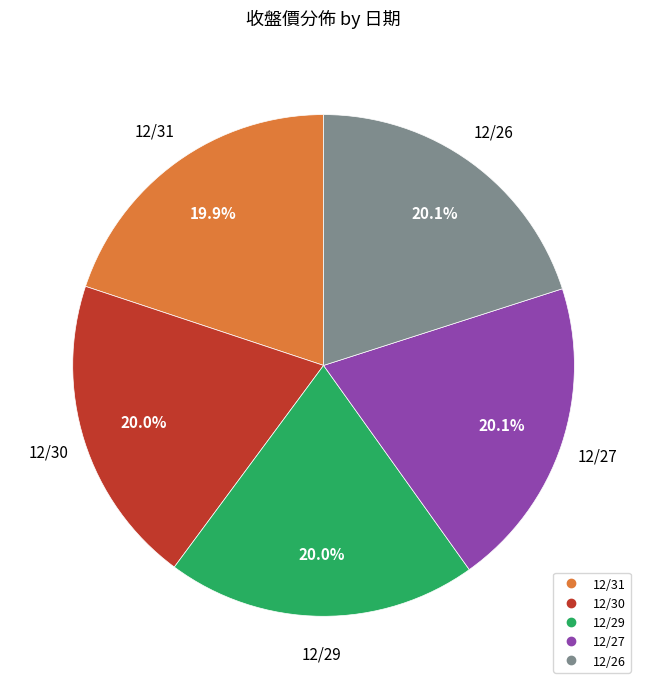

How much of the chart is everything except 12/31?

80.1%